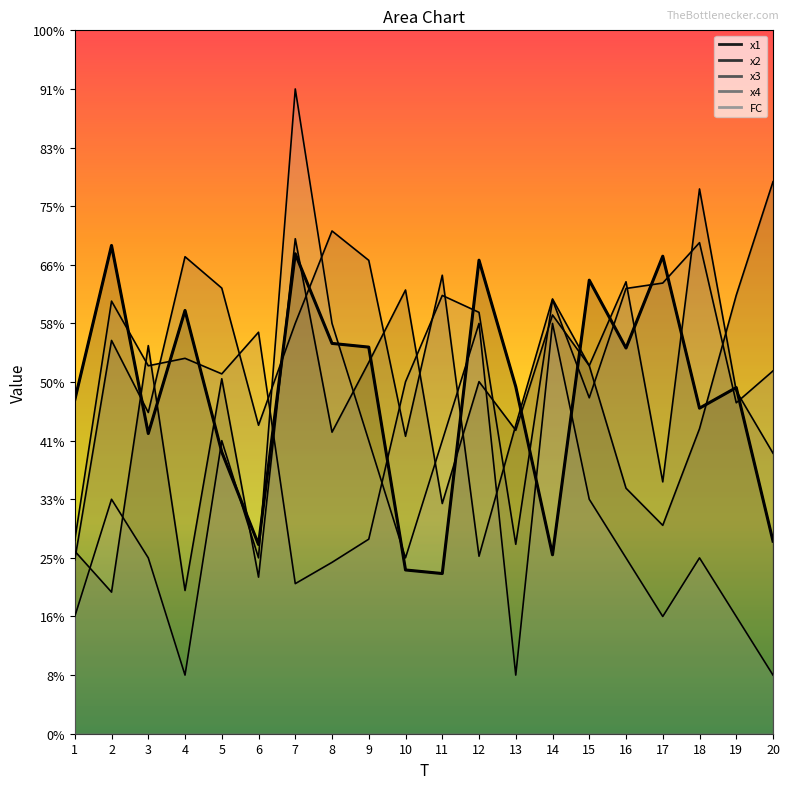

What are all the series names shown in the legend?

x1, x2, x3, x4, FC